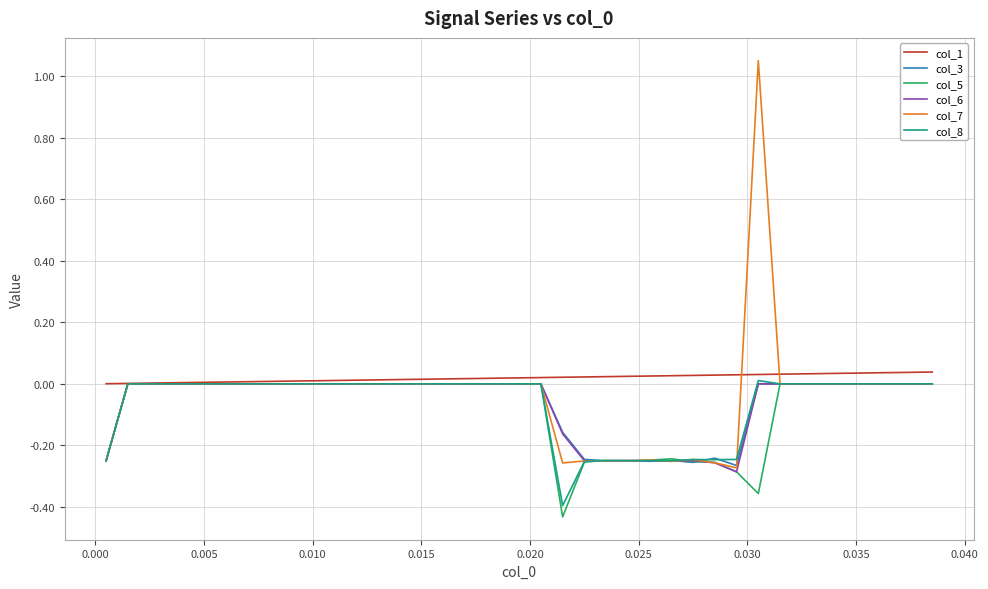

How many lines are shown in the chart?

6